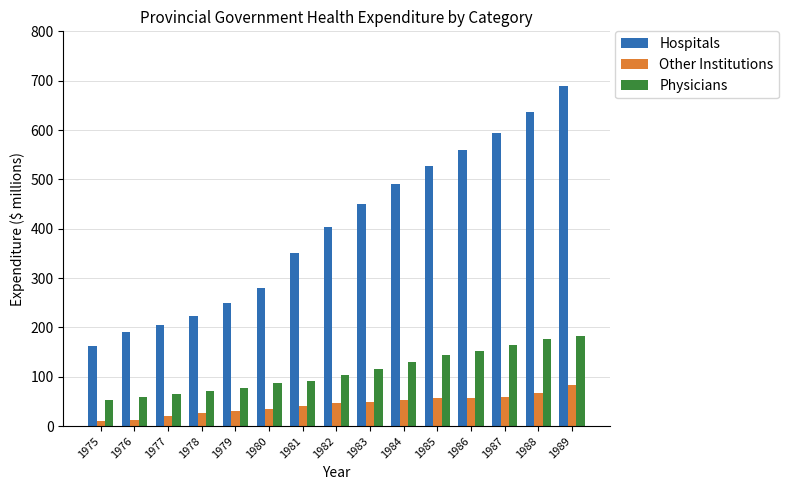

Which series has the widest spread of values?

Hospitals